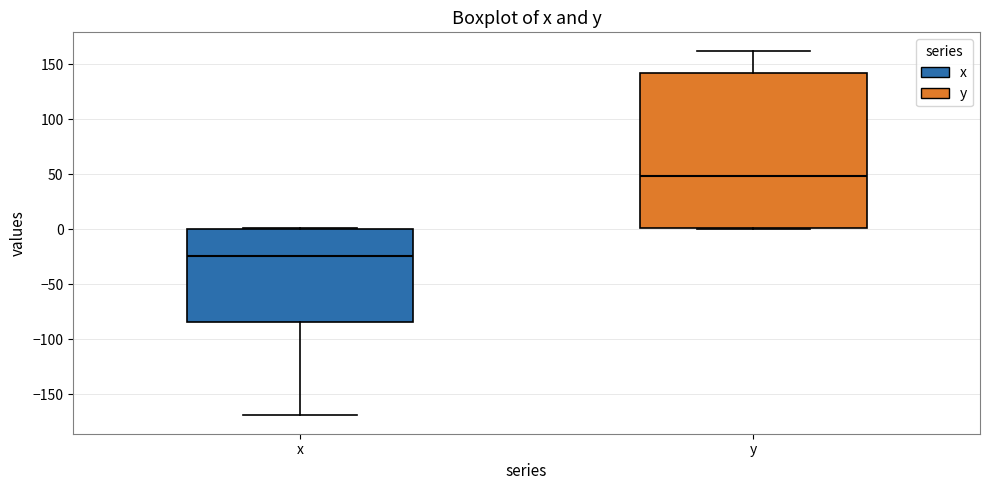

Reading left to right, transcribe this box plot: for each box, give where its median line is, the range the box spans, and where its two whiskers end, as read against the y-axis. The values are not printed on the chart, so give them approximately, as read against the axis.

x: median -25, box -85 to 0, whiskers -170 to 0
y: median 50, box 0 to 140, whiskers 0 (just below the box's lower edge) to 160